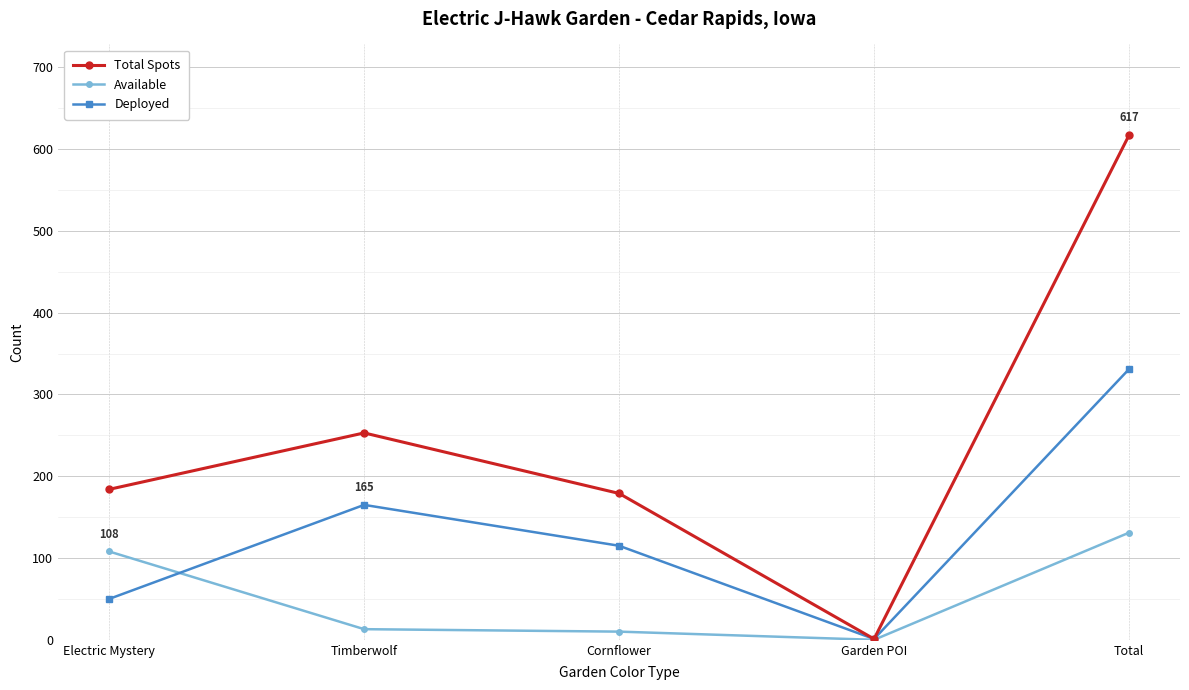

At which label is Available closest to 65?

Electric Mystery